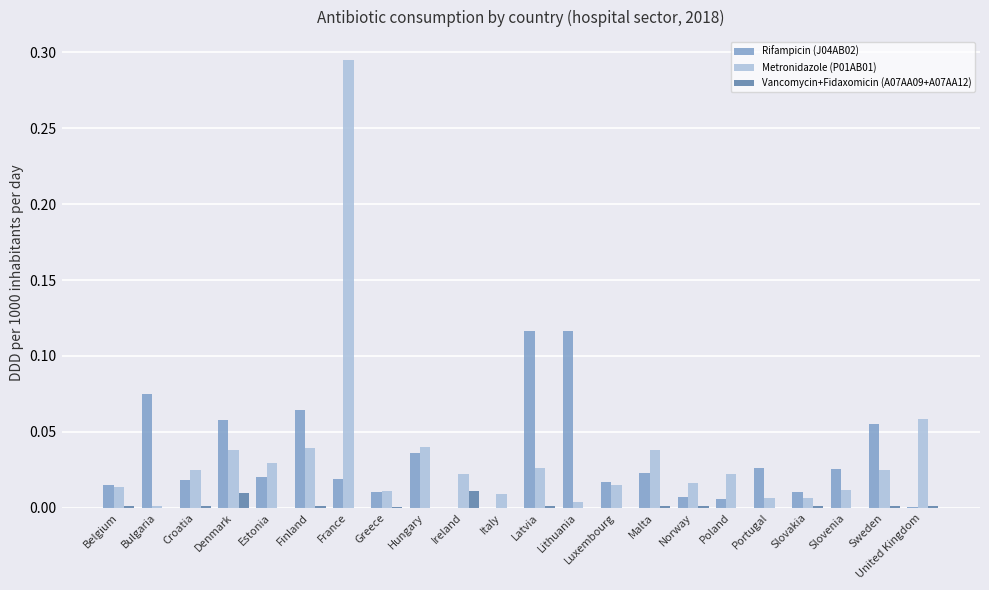

Does the chart contain stacked bars?

No